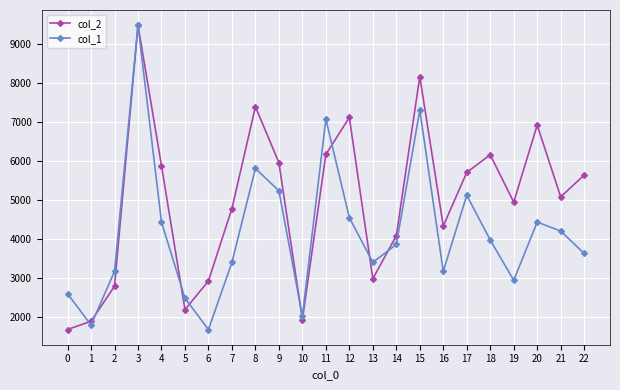

Between 8 and 18, which series saw the biggest shift?

col_1